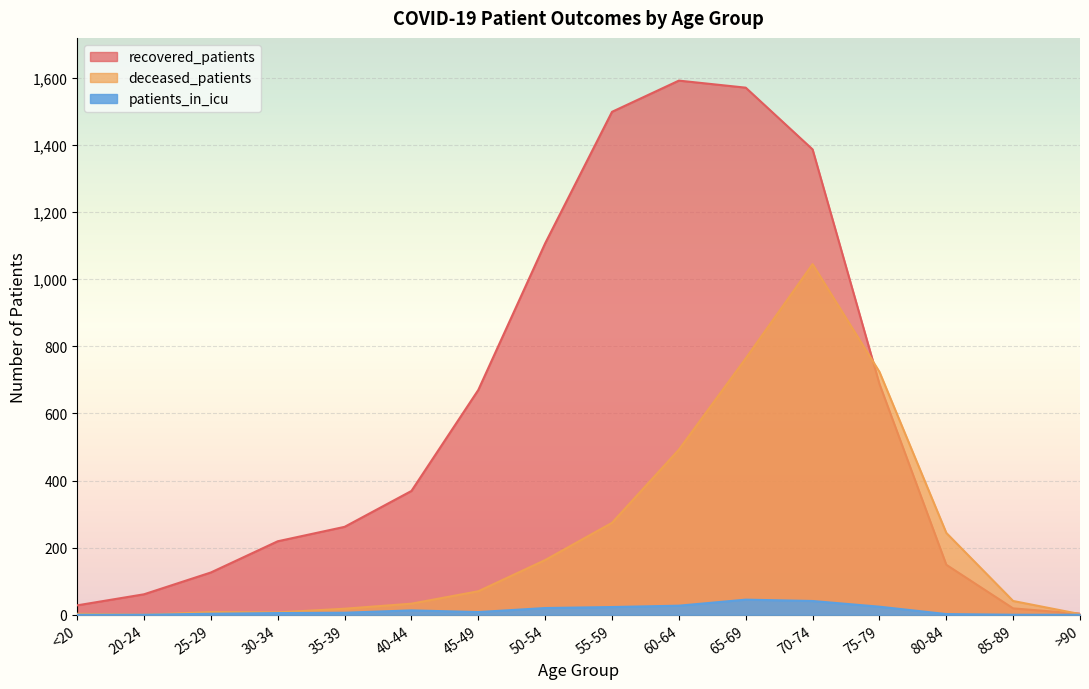

At which category is the sum across all series the highest?

70-74